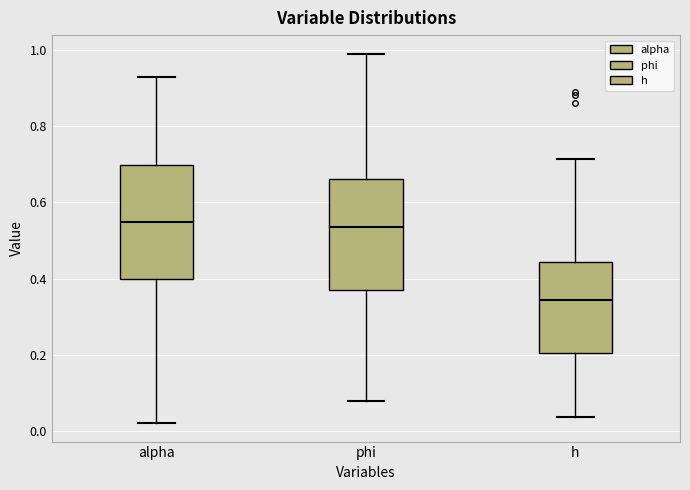

Where is the upper edge of the box for h on the y-axis? The values are not printed on the chart, so give them approximately, as read against the axis.

0.44